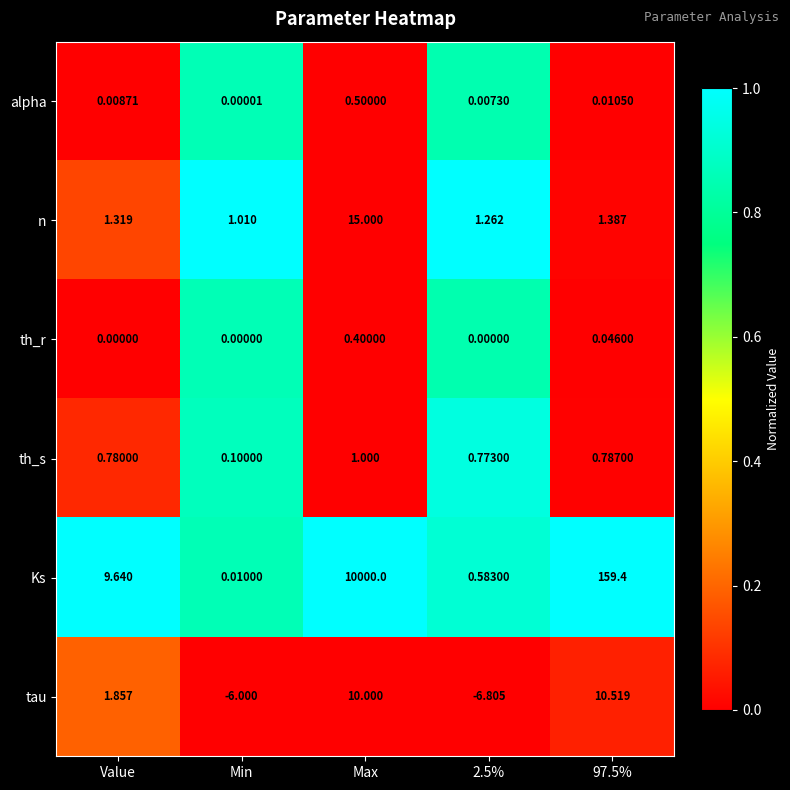

Where is tau nearest to the value 1?

Value